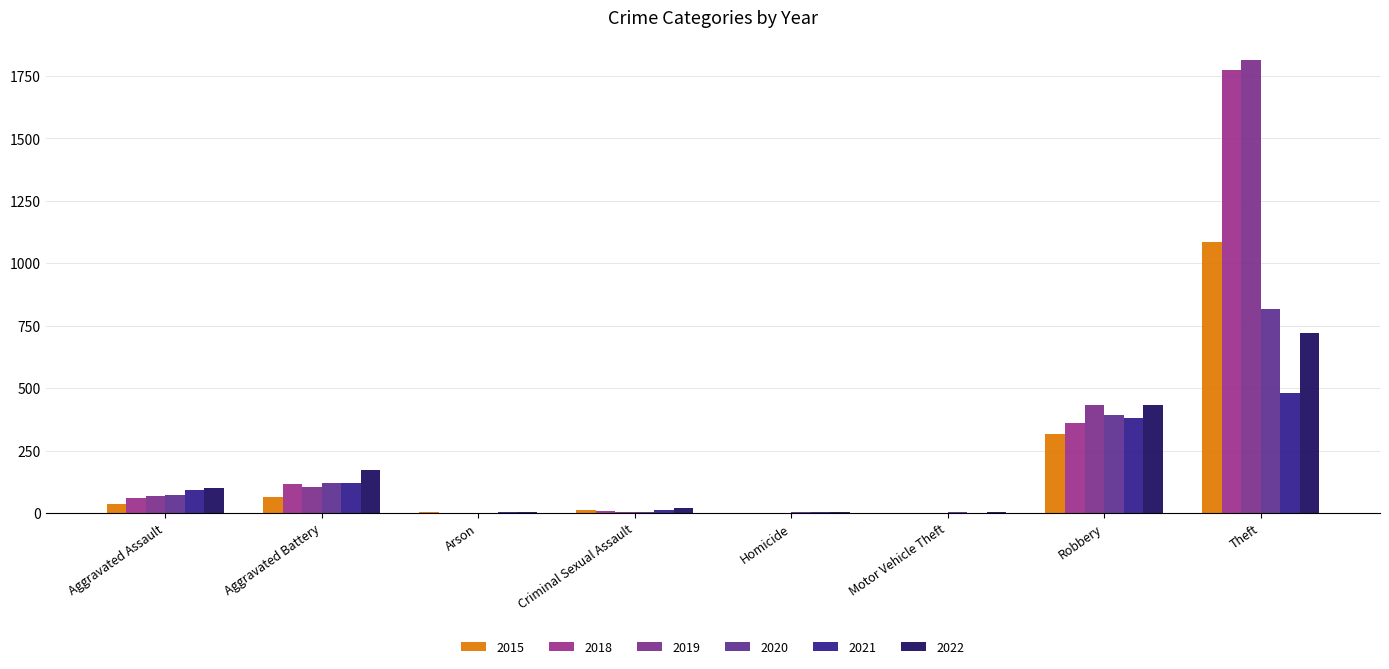

What is the sum of all 2020 values?

1407